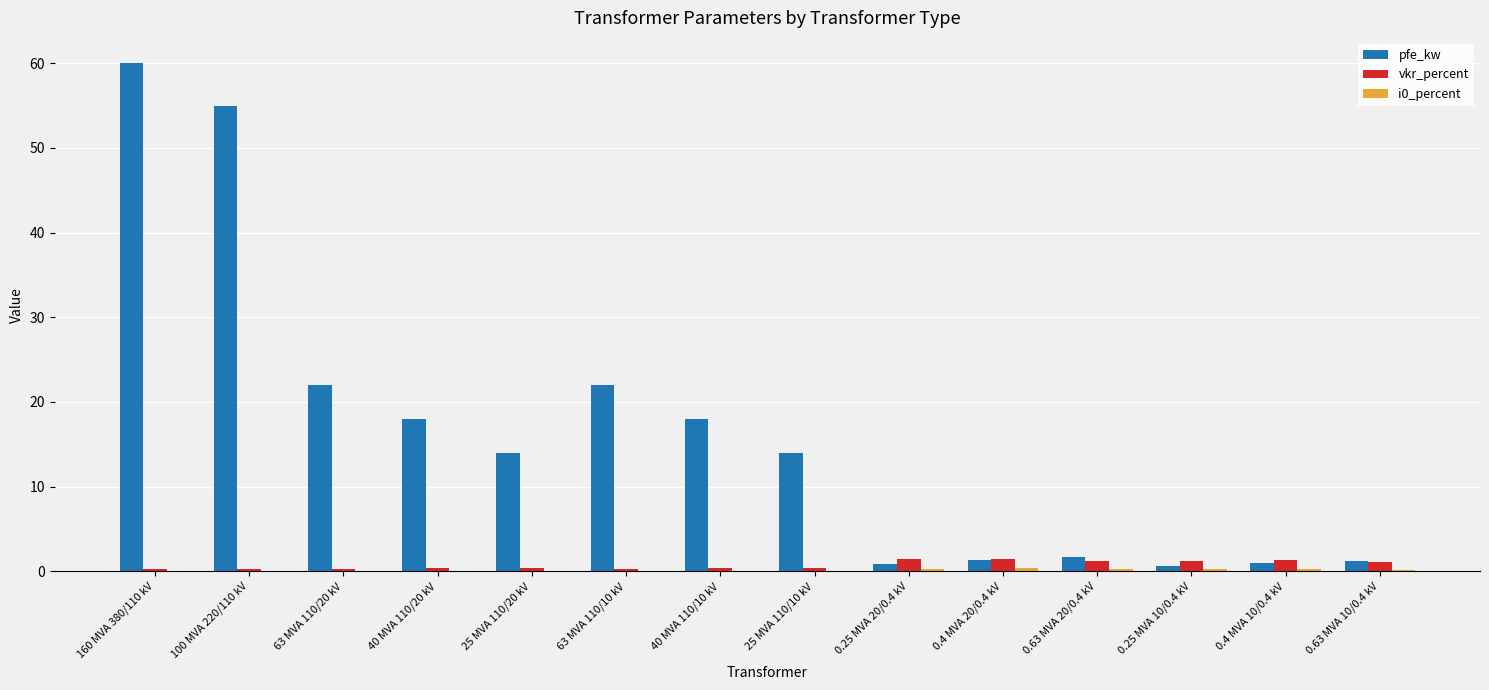

What is the greatest value displayed?

60.0